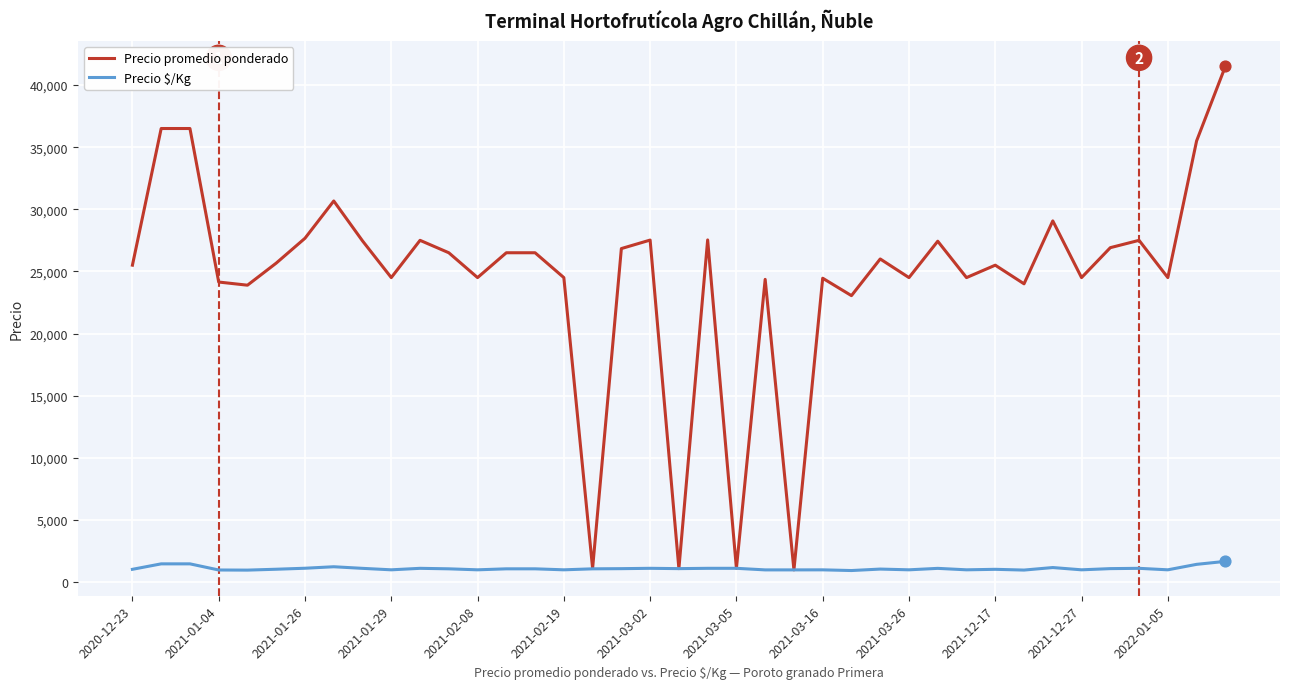

Which series has the largest total across all categories?

Precio promedio ponderado